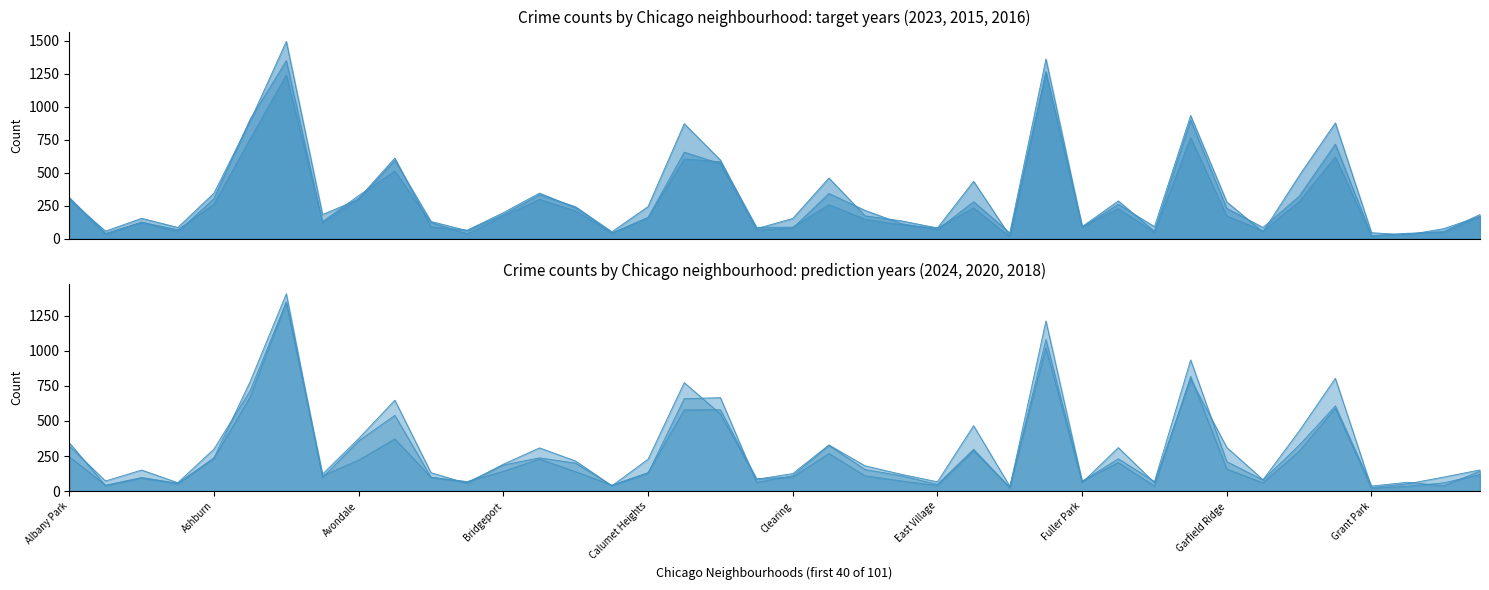

Which series changed the most between Auburn Gresham and Hegewisch?

2016